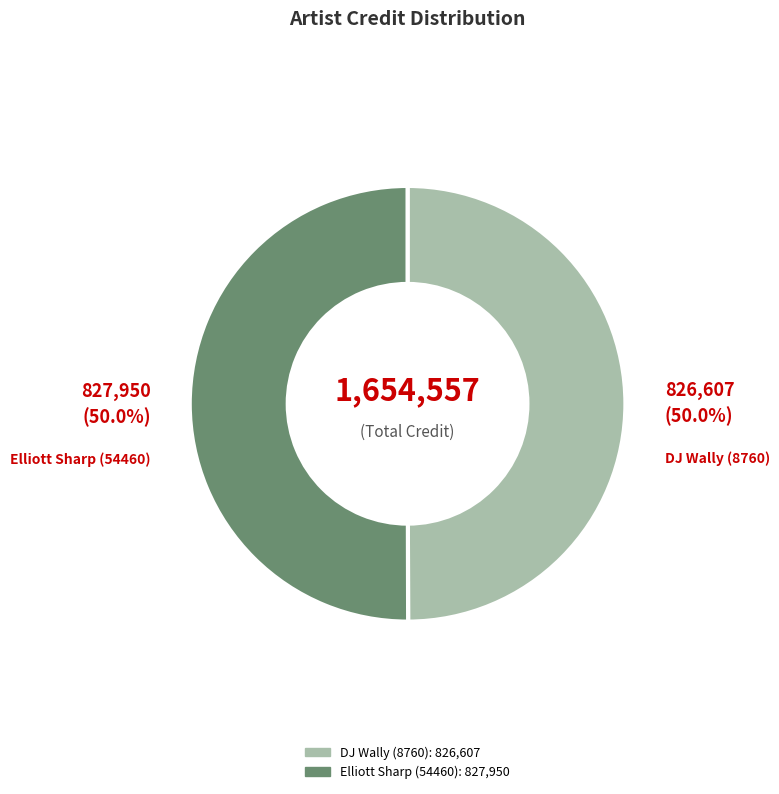

Combined, do DJ Wally (8760) and Elliott Sharp (54460) account for over 50%?

Yes